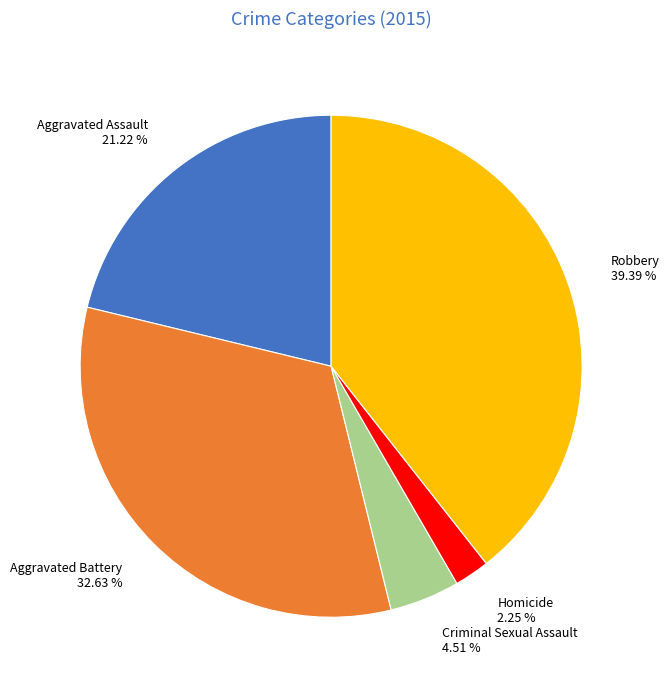

What is the largest slice in the pie chart?

Robbery